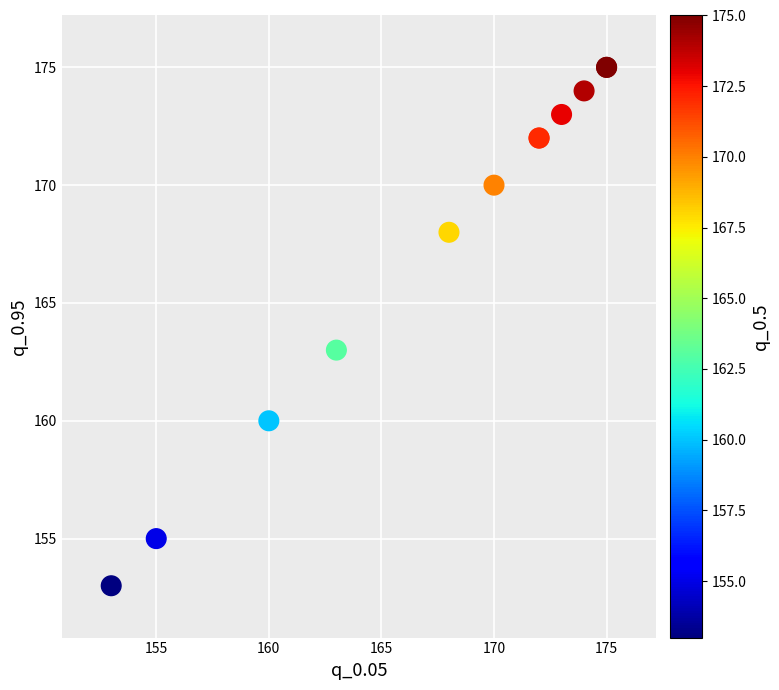

What Y value in the scatter plot is closest to 164?

163